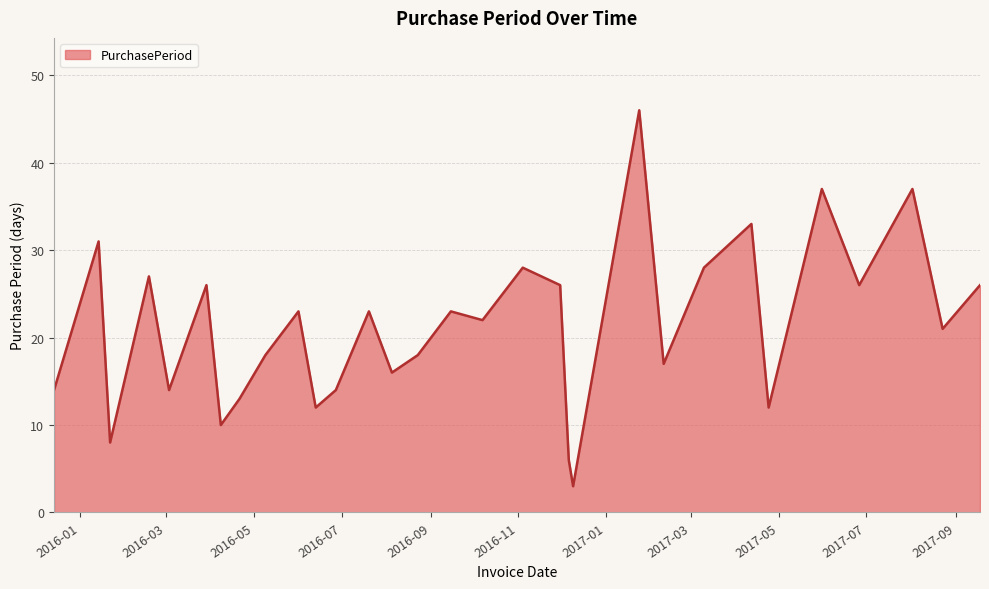

What is the maximum value shown in the chart?

46